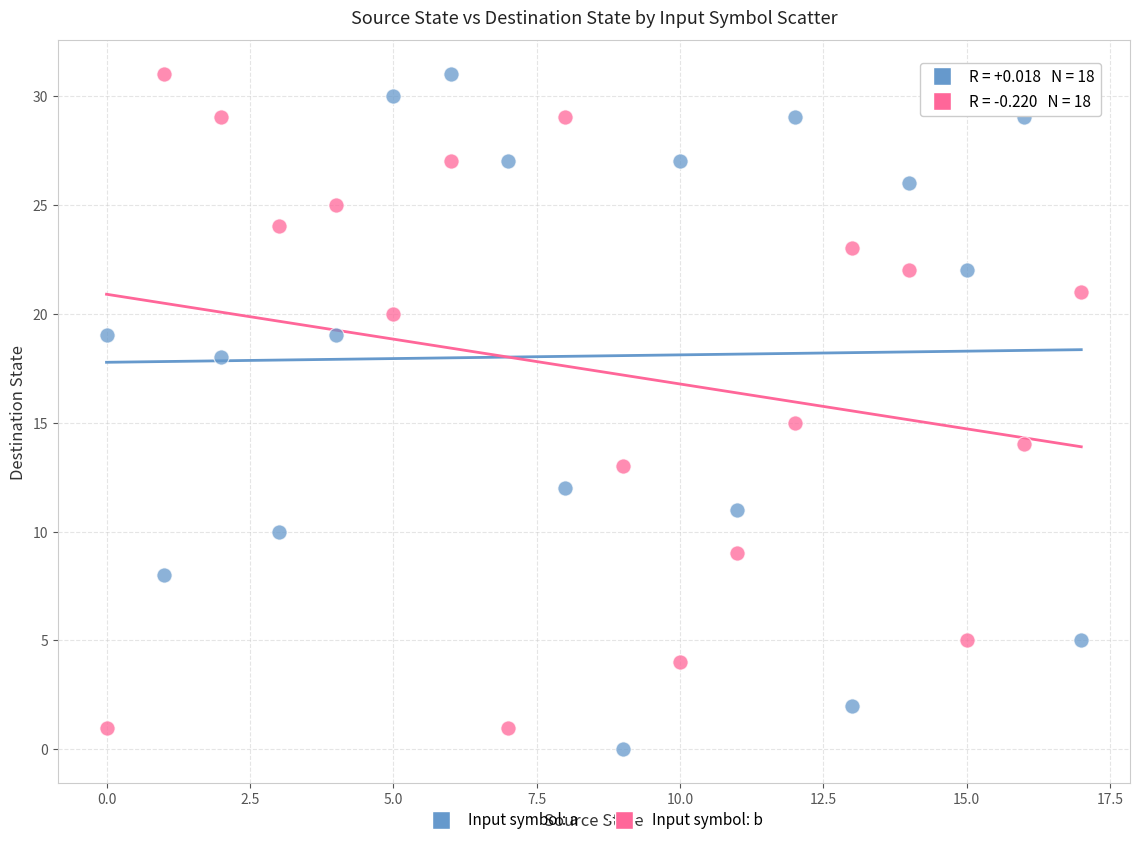

In the Input symbol: b series, what Y value is closest to 16?

15